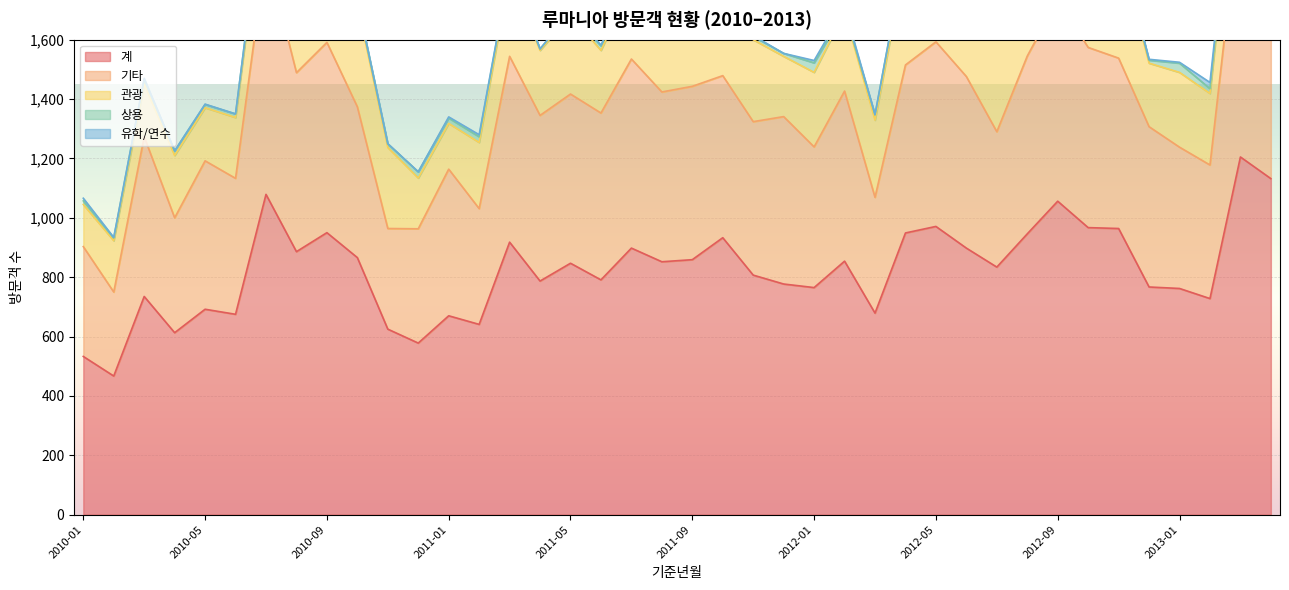

Reading right to left, list all the values displayed in this chart.

관광: 2013-04=333	2013-03=304	2013-02=241	2013-01=252	2012-12=214	2012-11=381	2012-10=342	2012-09=361	2012-08=304	2012-07=364	2012-06=307	2012-05=336	2012-04=360	2012-03=260	2012-02=265	2012-01=251	2011-12=203	2011-11=276	2011-10=365	2011-09=257	2011-08=263	2011-07=246	2011-06=211	2011-05=266	2011-04=219	2011-03=277	2011-02=223	2011-01=154	2010-12=171	2010-11=273	2010-10=346	2010-09=287	2010-08=240	2010-07=244	2010-06=205	2010-05=179	2010-04=210	2010-03=178	2010-02=173	2010-01=142
상용: 2013-04=17	2013-03=21	2013-02=16	2013-01=31	2012-12=10	2012-11=8	2012-10=17	2012-09=14	2012-08=21	2012-07=13	2012-06=12	2012-05=12	2012-04=23	2012-03=18	2012-02=4	2012-01=32	2011-12=10	2011-11=11	2011-10=18	2011-09=17	2011-08=8	2011-07=10	2011-06=15	2011-05=10	2011-04=5	2011-03=14	2011-02=19	2011-01=18	2010-12=21	2010-11=12	2010-10=12	2010-09=18	2010-08=21	2010-07=18	2010-06=12	2010-05=11	2010-04=15	2010-03=14	2010-02=9	2010-01=12
유학/연수: 2013-04=1	2013-03=4	2013-02=21	2013-01=3	2012-12=3	2012-11=1	2012-10=1	2012-09=2	2012-08=21	2012-07=1	2012-06=1	2012-05=0	2012-04=0	2012-03=1	2012-02=11	2012-01=8	2011-12=0	2011-11=3	2011-10=3	2011-09=1	2011-08=8	2011-07=4	2011-06=3	2011-05=1	2011-04=0	2011-03=1	2011-02=7	2011-01=4	2010-12=0	2010-11=1	2010-10=0	2010-09=4	2010-08=22	2010-07=0	2010-06=0	2010-05=1	2010-04=1	2010-03=5	2010-02=2	2010-01=9
기타: 2013-04=781	2013-03=876	2013-02=450	2013-01=476	2012-12=540	2012-11=574	2012-10=607	2012-09=679	2012-08=599	2012-07=456	2012-06=578	2012-05=622	2012-04=566	2012-03=390	2012-02=573	2012-01=474	2011-12=564	2011-11=517	2011-10=546	2011-09=584	2011-08=572	2011-07=637	2011-06=562	2011-05=570	2011-04=558	2011-03=626	2011-02=390	2011-01=494	2010-12=385	2010-11=339	2010-10=508	2010-09=641	2010-08=603	2010-07=817	2010-06=458	2010-05=500	2010-04=387	2010-03=538	2010-02=283	2010-01=370
계: 2013-04=1132	2013-03=1205	2013-02=728	2013-01=762	2012-12=767	2012-11=964	2012-10=967	2012-09=1056	2012-08=946	2012-07=834	2012-06=898	2012-05=971	2012-04=949	2012-03=679	2012-02=854	2012-01=765	2011-12=777	2011-11=807	2011-10=933	2011-09=859	2011-08=852	2011-07=898	2011-06=791	2011-05=847	2011-04=787	2011-03=918	2011-02=641	2011-01=670	2010-12=578	2010-11=625	2010-10=866	2010-09=950	2010-08=886	2010-07=1079	2010-06=675	2010-05=692	2010-04=613	2010-03=735	2010-02=467	2010-01=533